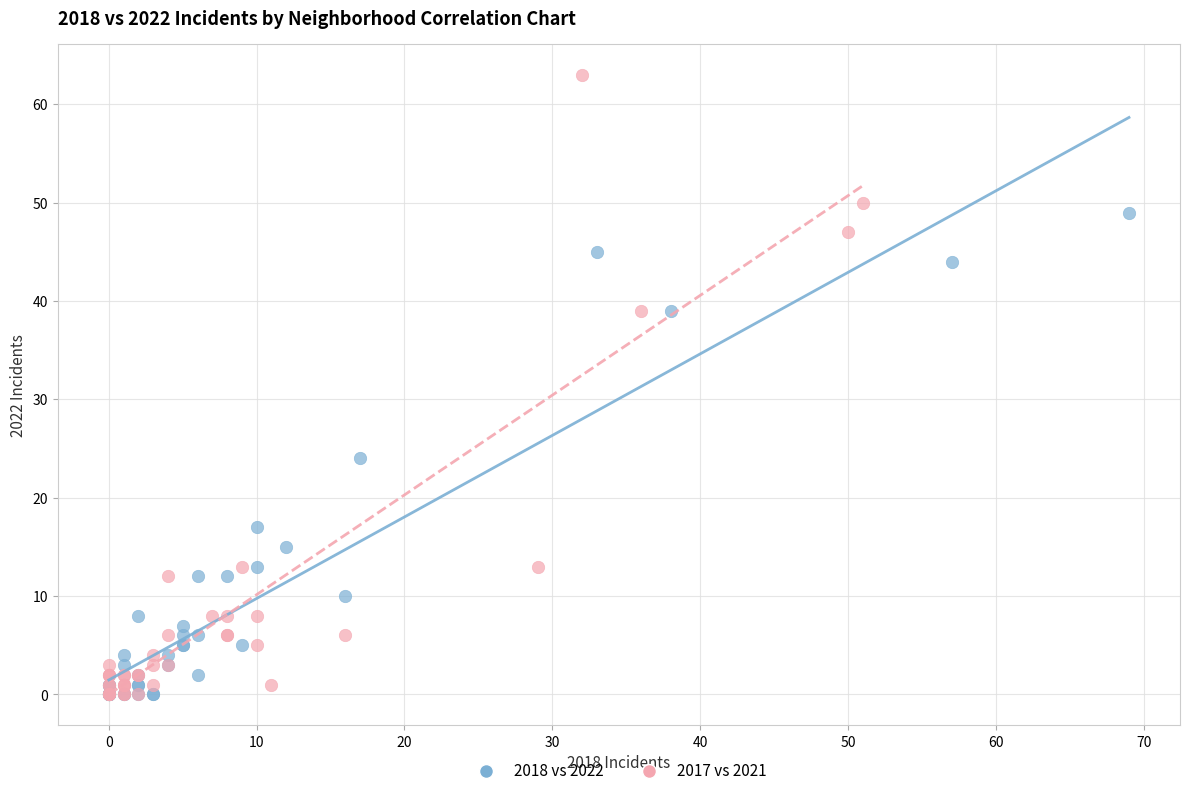

Which series contains the highest Y value?

2017 vs 2021